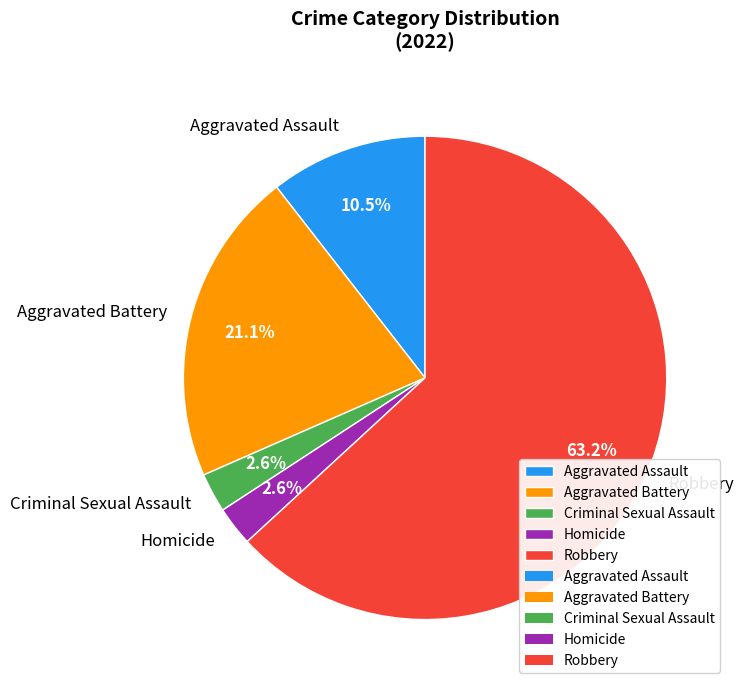

Count the number of slices in the pie.

5